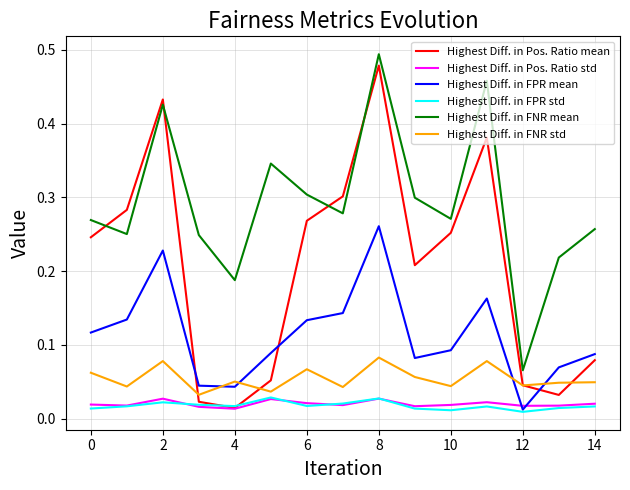

Which series has the largest range (max minus min)?

Highest Diff. in Pos. Ratio mean